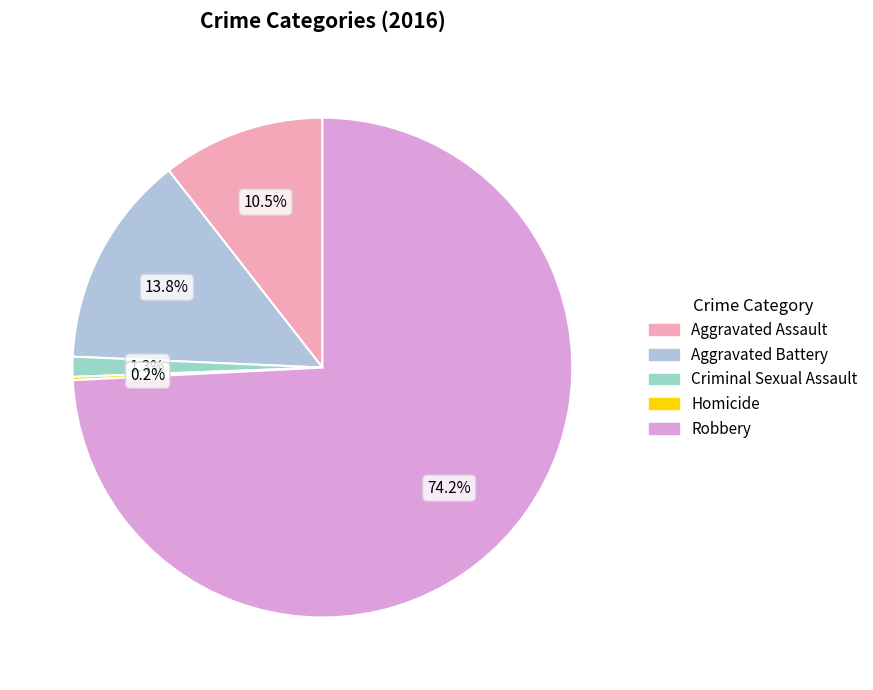

What is the smallest slice in the pie chart?

Homicide